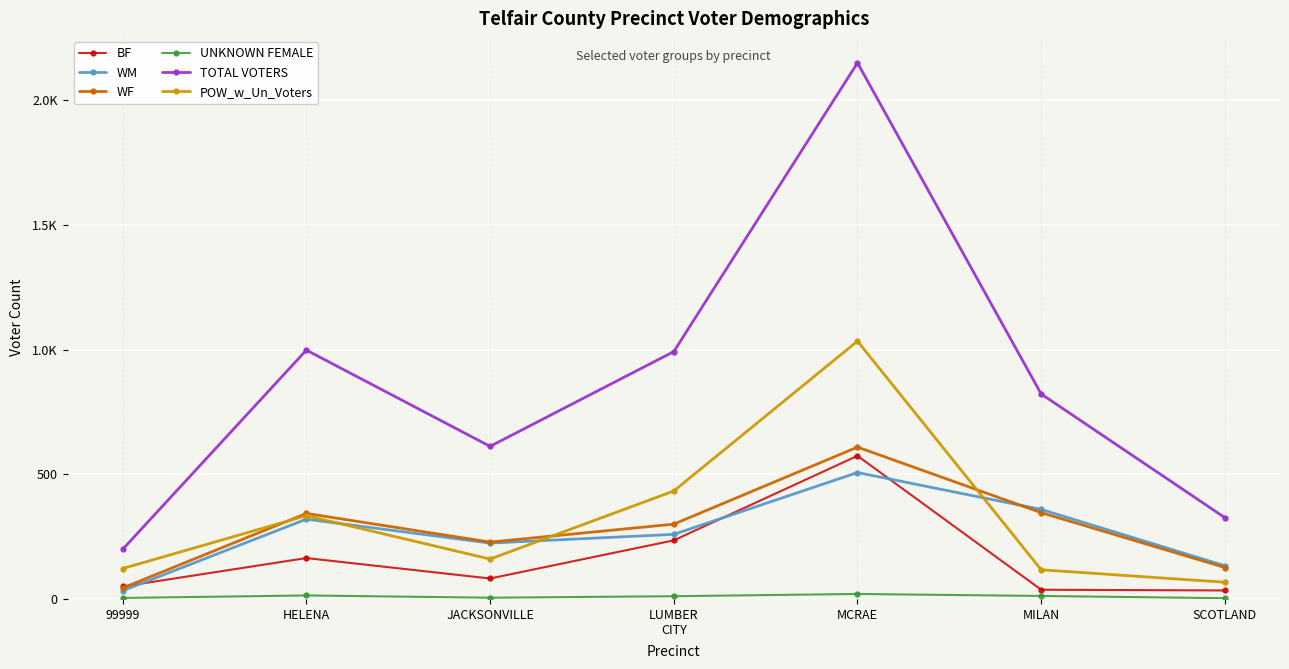

Is the value of UNKNOWN FEMALE at MCRAE greater than the value of POW_w_Un_Voters at LUMBER
CITY?

No